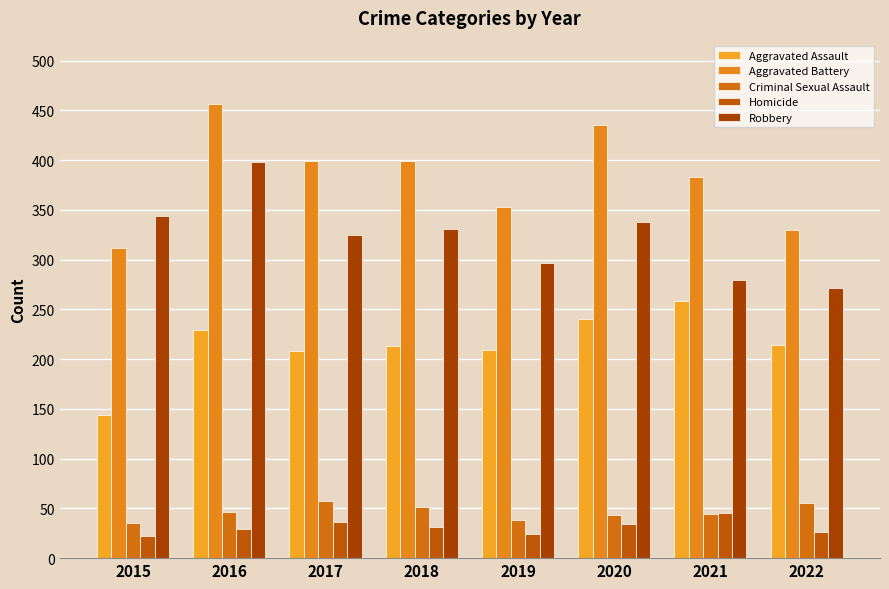

Which series has the widest spread of values?

Aggravated Battery